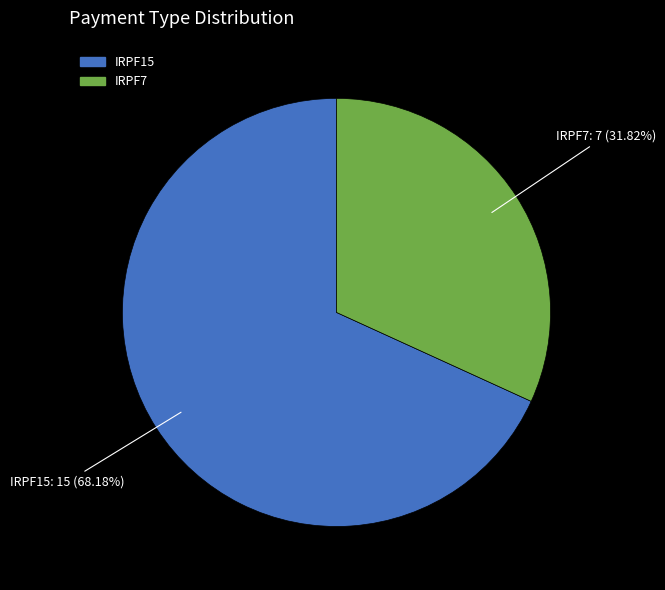

Is IRPF15 the majority of the pie?

Yes